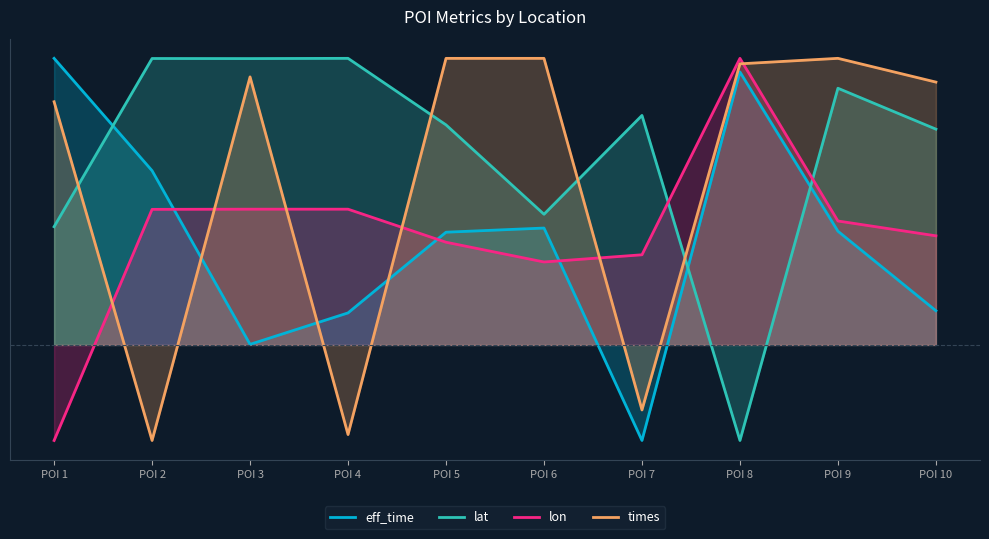

Where do eff_time and times first cross each other?

POI 2 and POI 3